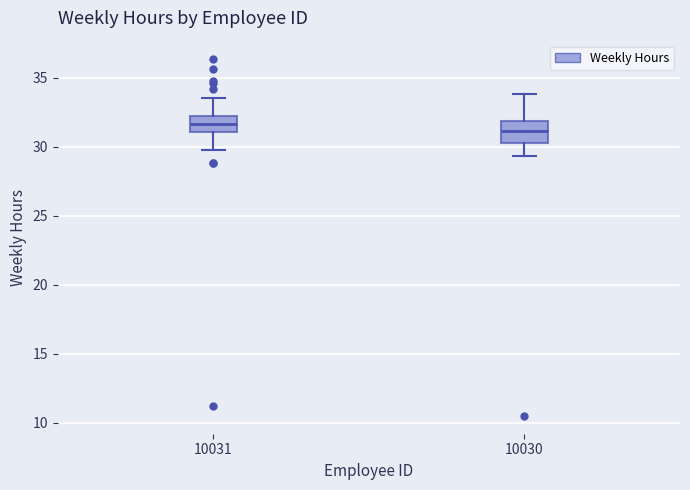

Where does the upper whisker of the box at x = 10030 end on the y-axis? The values are not printed on the chart, so give them approximately, as read against the axis.

34.0